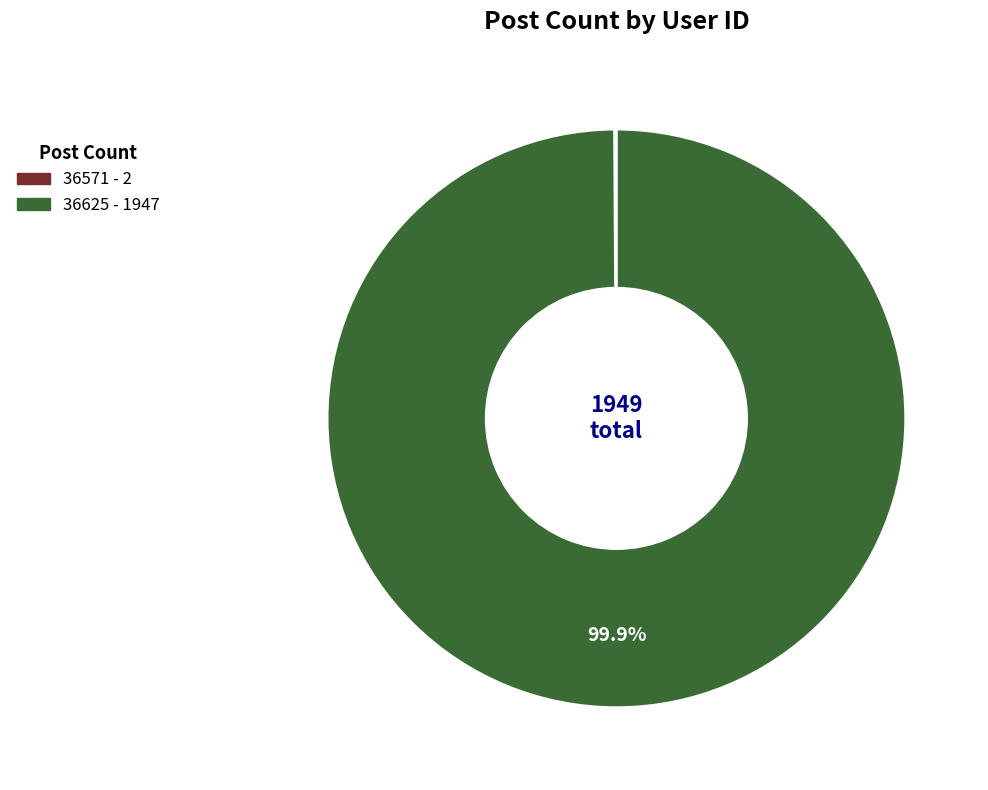

To the nearest percent, what is the difference between the largest and smallest slice percentages?

100%